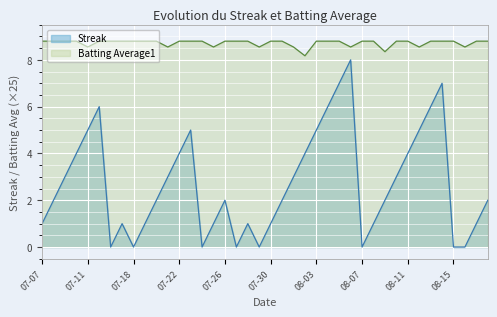

Rank the categories by Streak value from highest to lowest.

08-06, 08-05, 08-14, 07-15, 08-04, 08-13, 07-11, 07-23, 08-03, 08-12, 07-10, 07-22, 08-02, 08-11, 07-09, 07-21, 08-01, 08-10, 07-08, 07-20, 07-26, 07-31, 08-09, 08-18, 07-07, 07-17, 07-19, 07-25, 07-28, 07-30, 08-08, 08-17, 07-16, 07-18, 07-24, 07-27, 07-29, 08-07, 08-15, 08-16